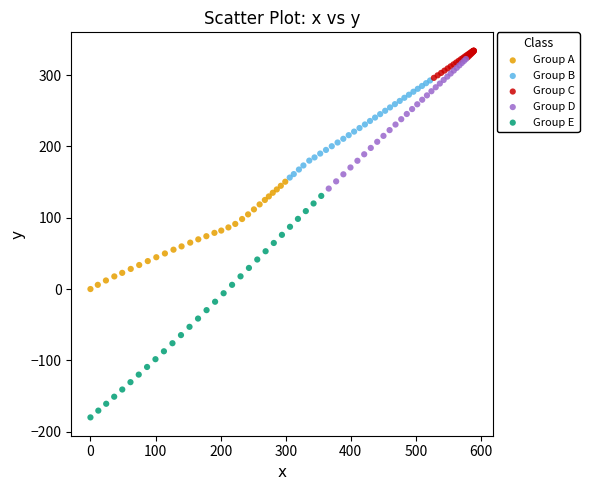

Which series has the largest Y range (max minus min)?

Group E